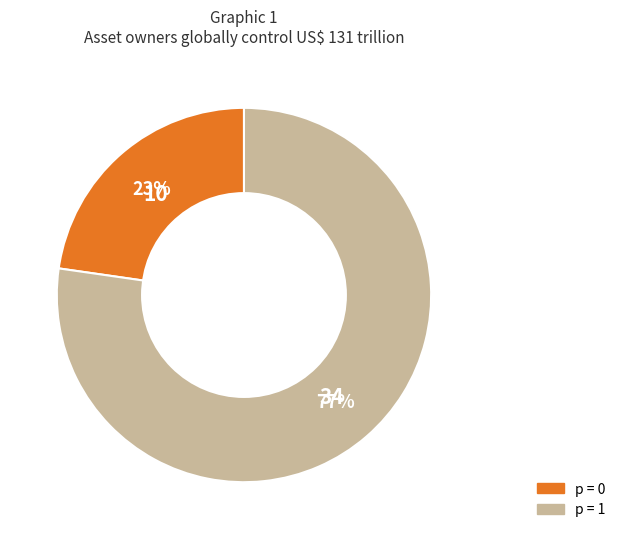

To the nearest percent, what is the average slice percentage?

50%